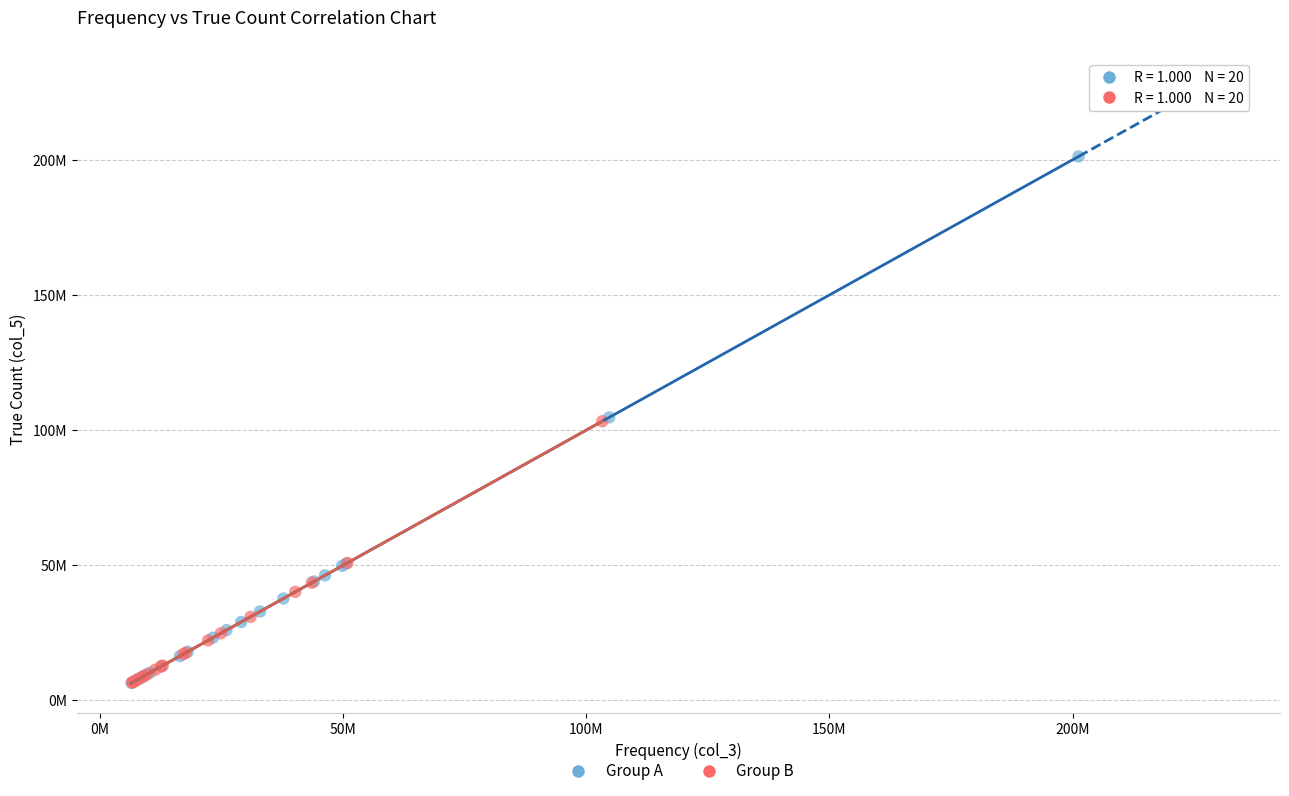

Which series contains the highest Y value?

Group A